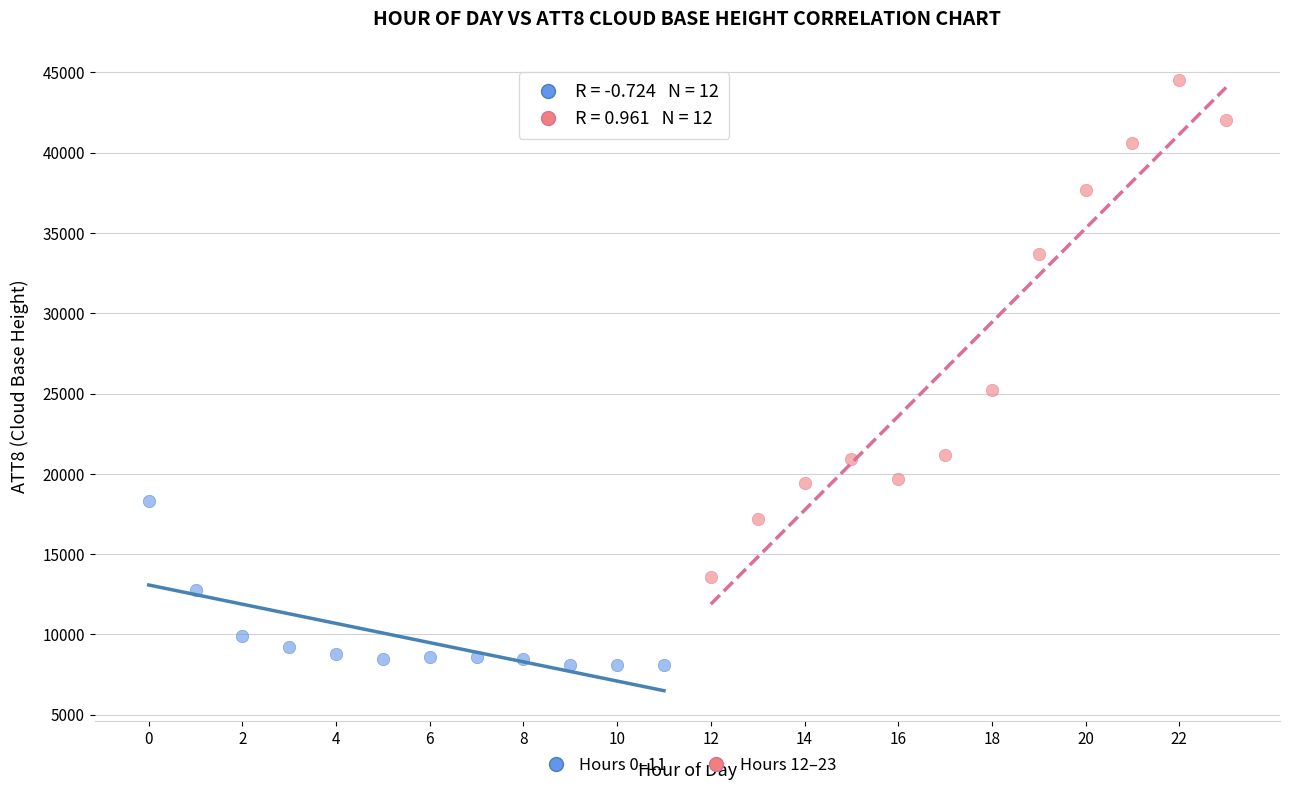

Which series reaches the minimum Y coordinate?

Hours 0–11